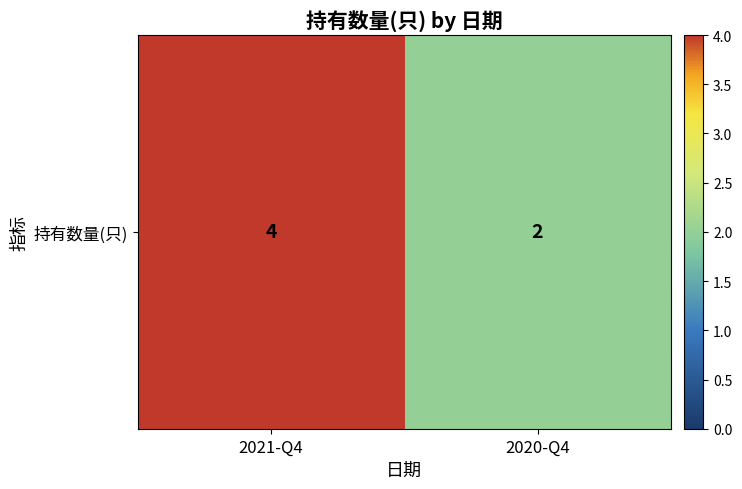

The chart shows a value of 2 at 2020-Q4. True or false?

True